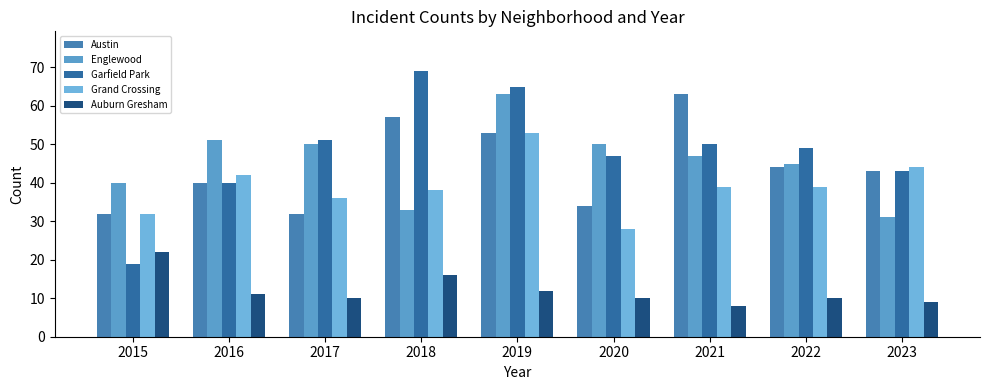

At 2017, list the series in order from largest to smallest.

Garfield Park, Englewood, Grand Crossing, Austin, Auburn Gresham